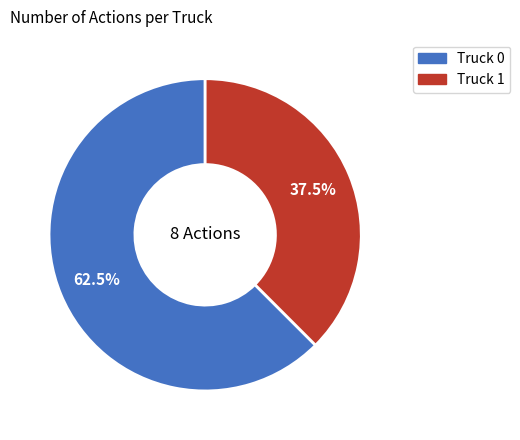

Does Truck 0 account for over 50% of the chart?

Yes